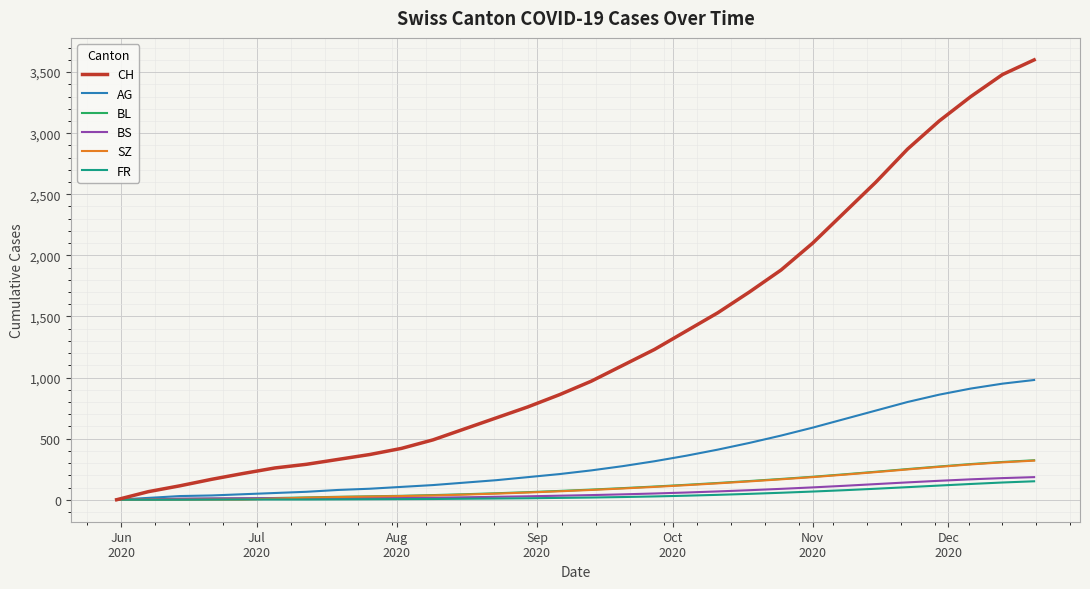

Which series has the largest range (max minus min)?

CH